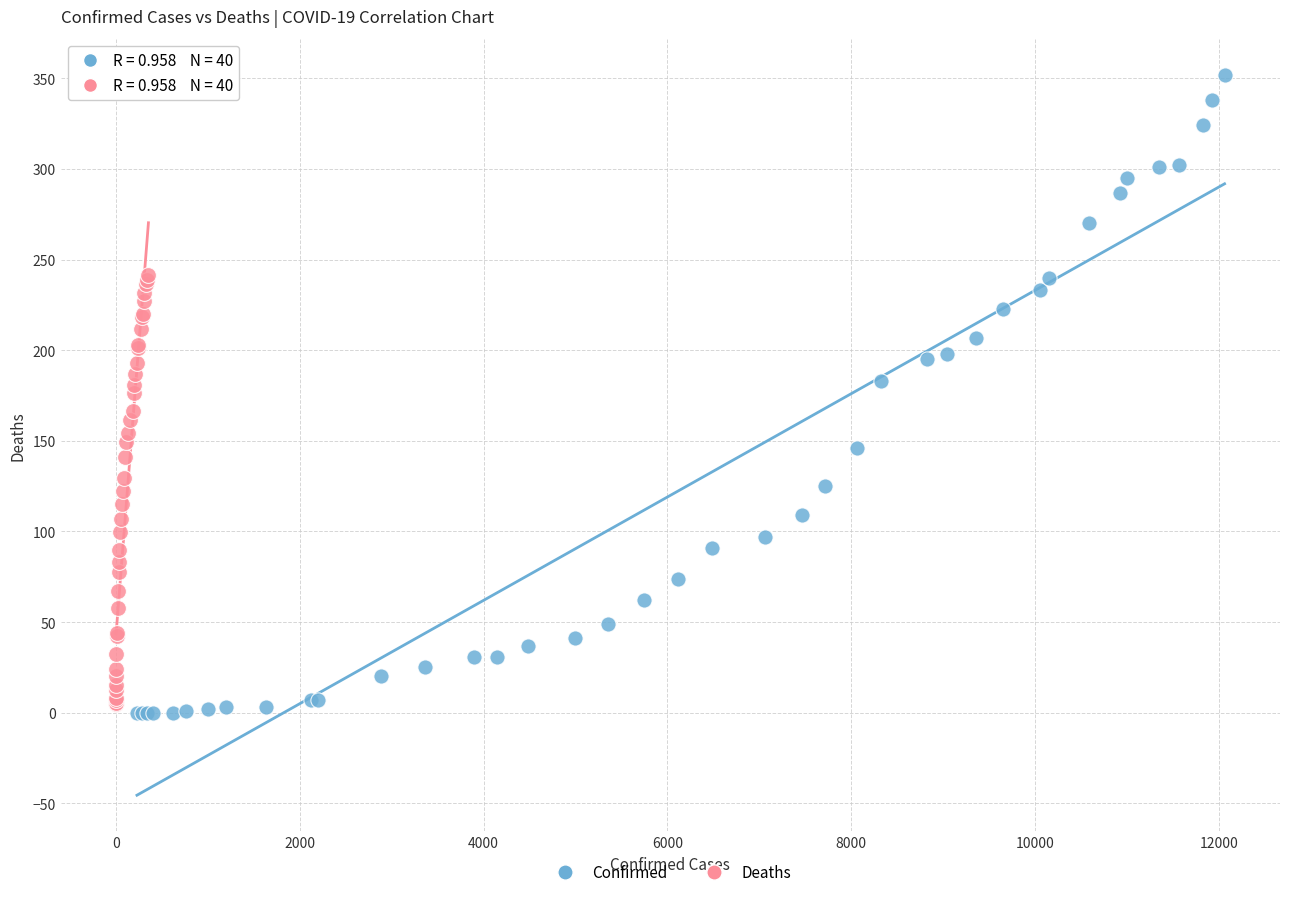

Which series has the largest Y range (max minus min)?

Confirmed